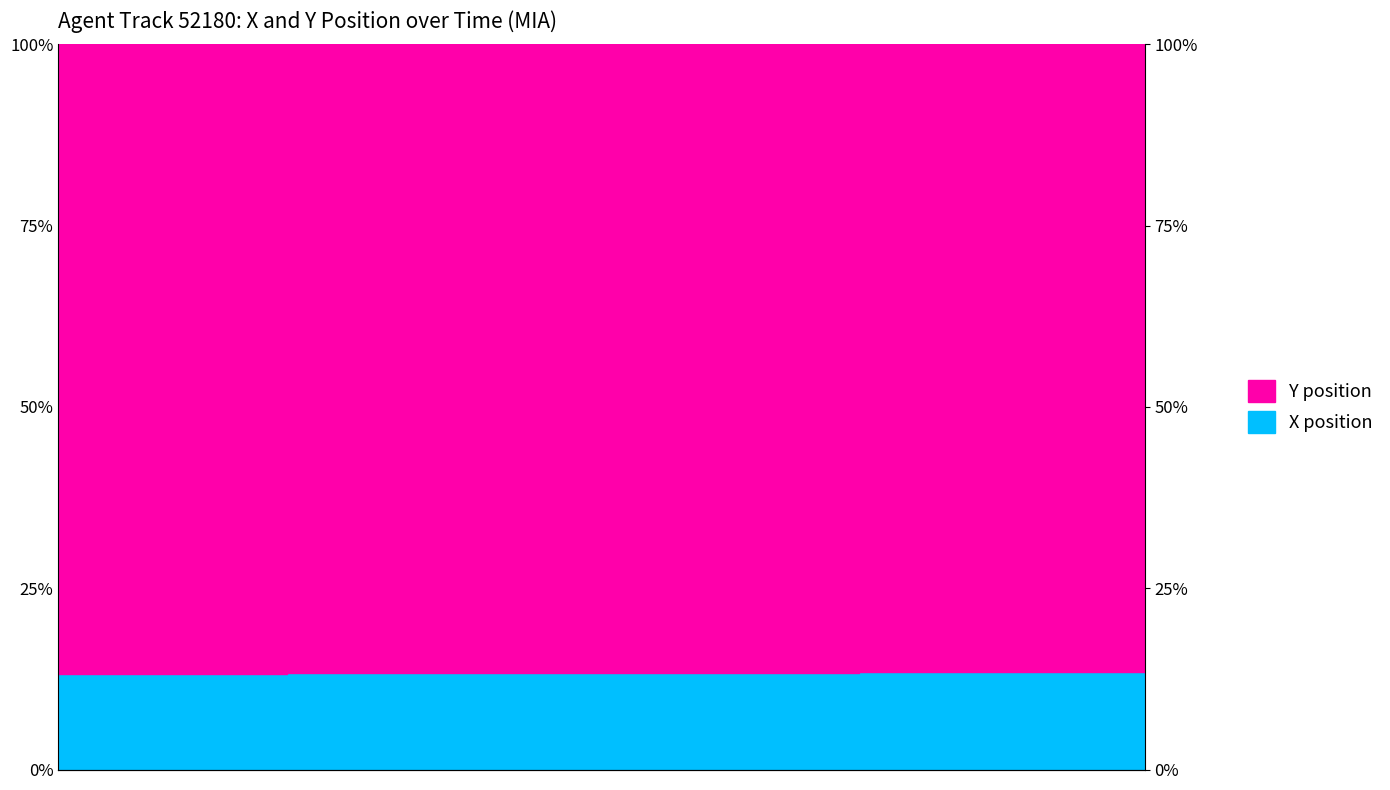

Which has a higher value, 6.8 or 6.2?

6.8